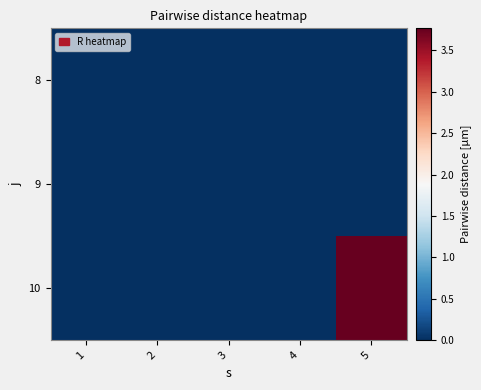

Reading right to left, what are all the values shown in this chart?

8: 5=0.0	4=0.0	3=0.0	2=0.0	1=0.0
9: 5=0.0	4=0.0	3=0.0	2=0.0	1=0.0
10: 5=3.8	4=0.0	3=0.0	2=0.0	1=0.0